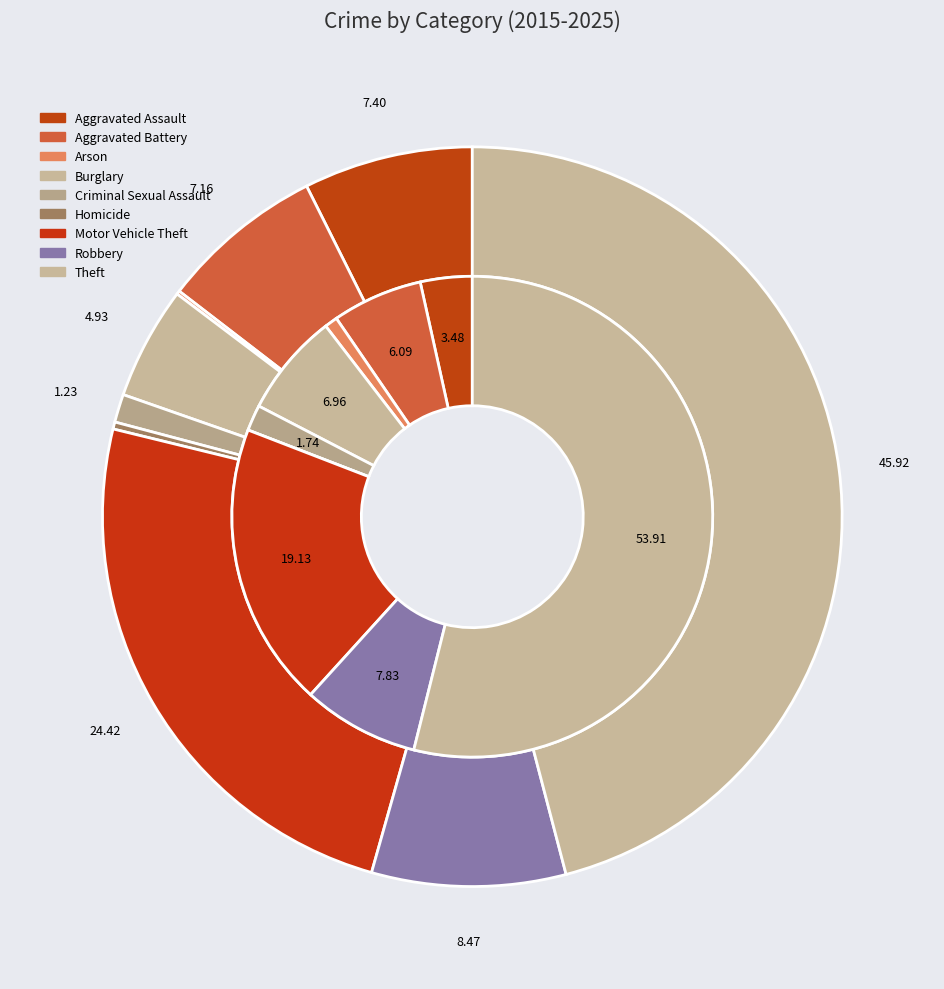

Is the sum of values_total and 5 greater than half?

No